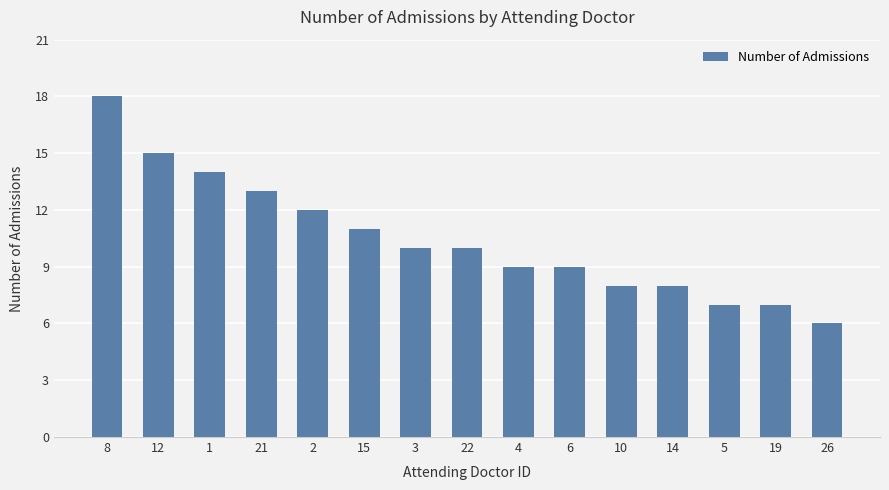

How many distinct data groups are displayed?

1